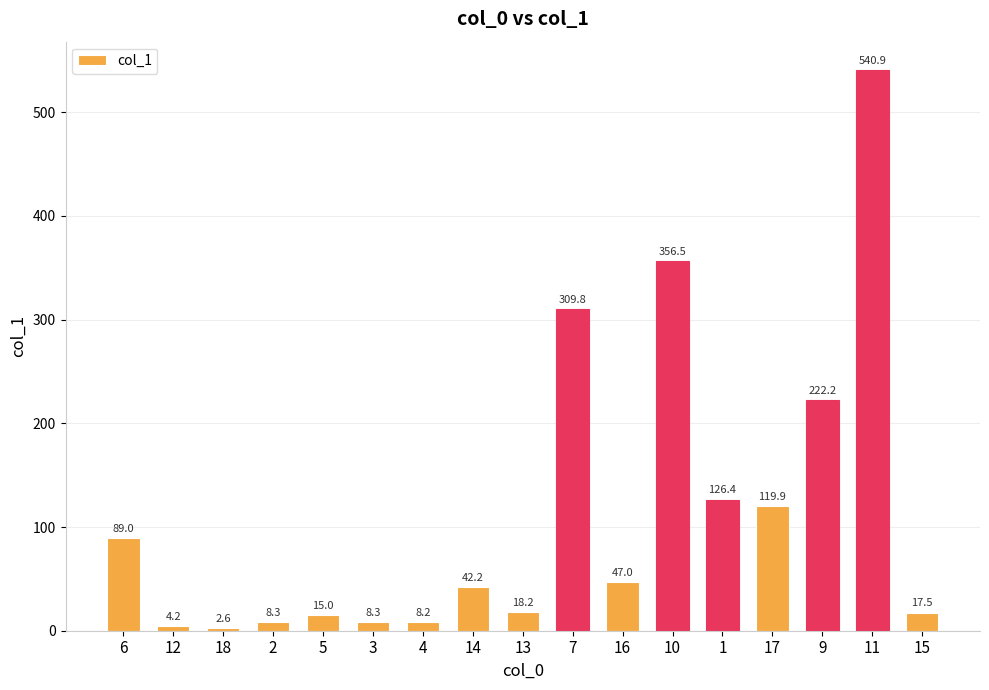

Is it true that the value at 18 is 2.6?

True